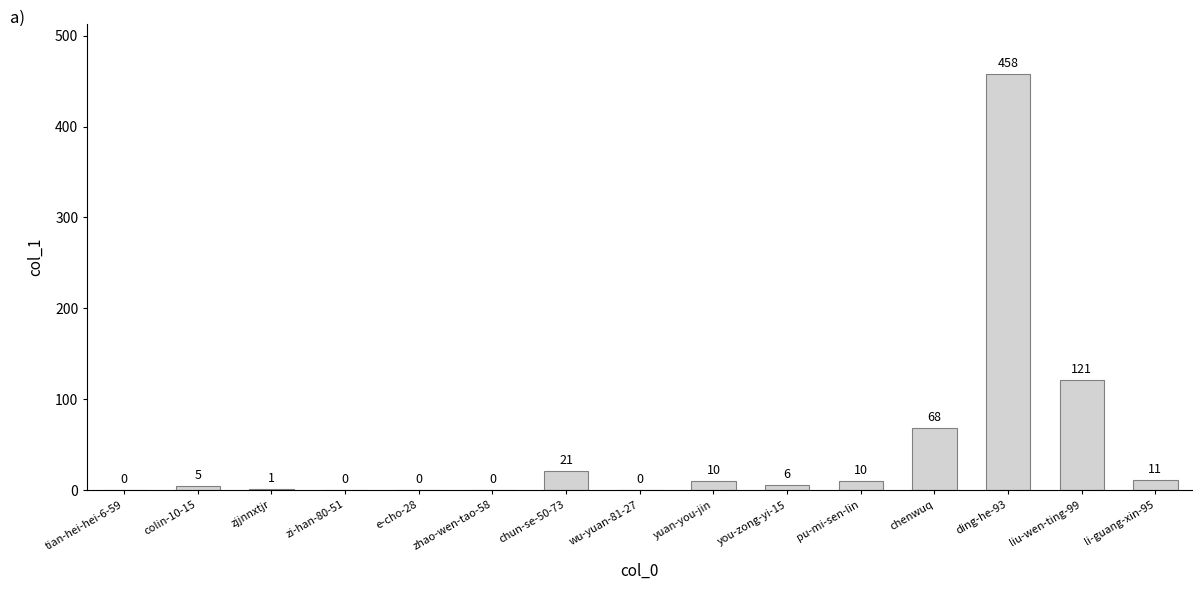

What is the maximum value shown in the chart?

458